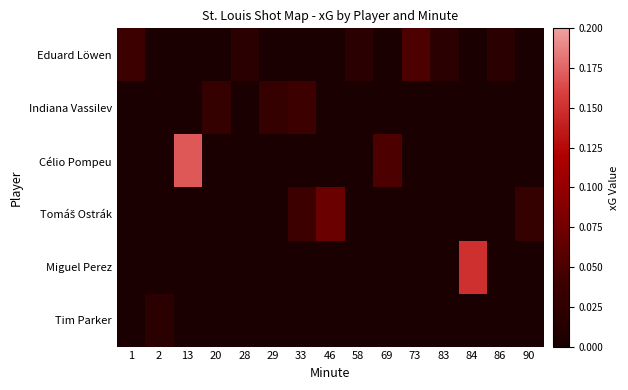

Rank the series at 28 from lowest to highest value.

Indiana Vassilev, Célio Pompeu, Tomáš Ostrák, Miguel Perez, Tim Parker, Eduard Löwen